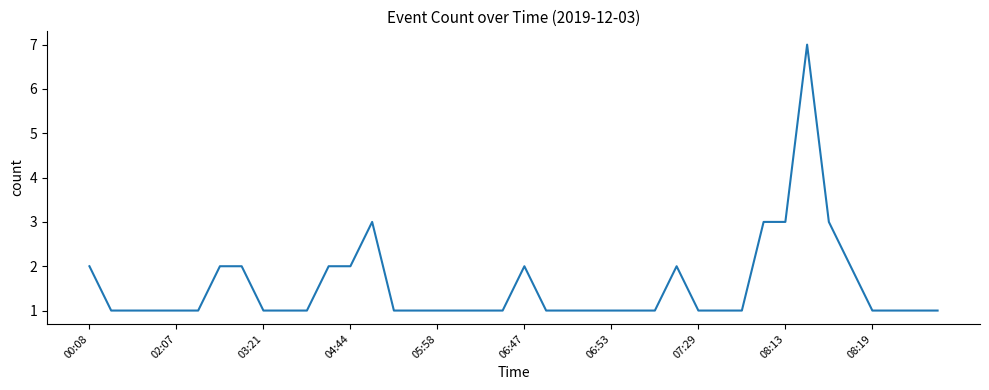

What is the difference between the maximum and minimum values?

6